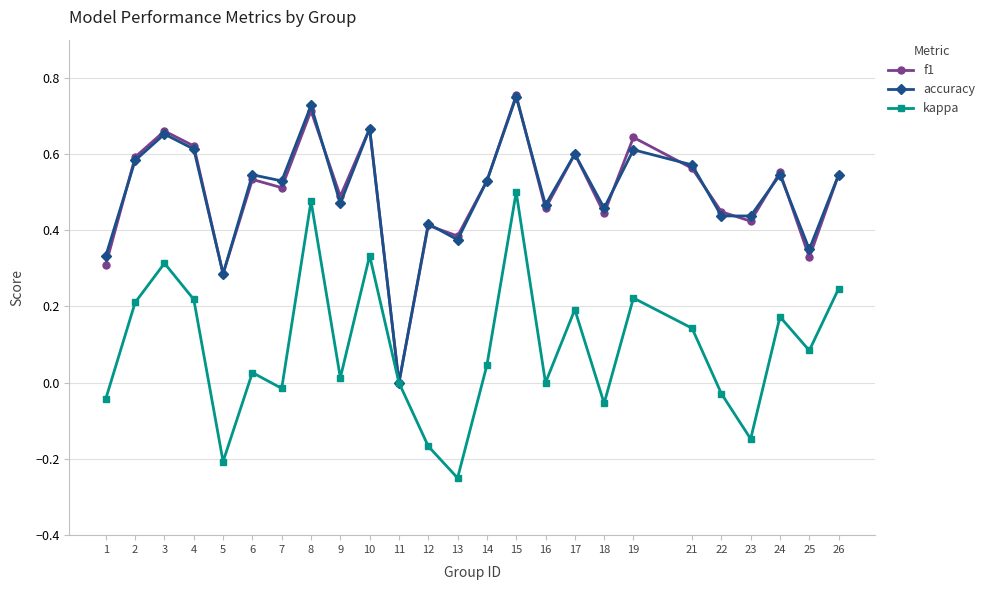

Which label corresponds to the largest value in the chart?

15